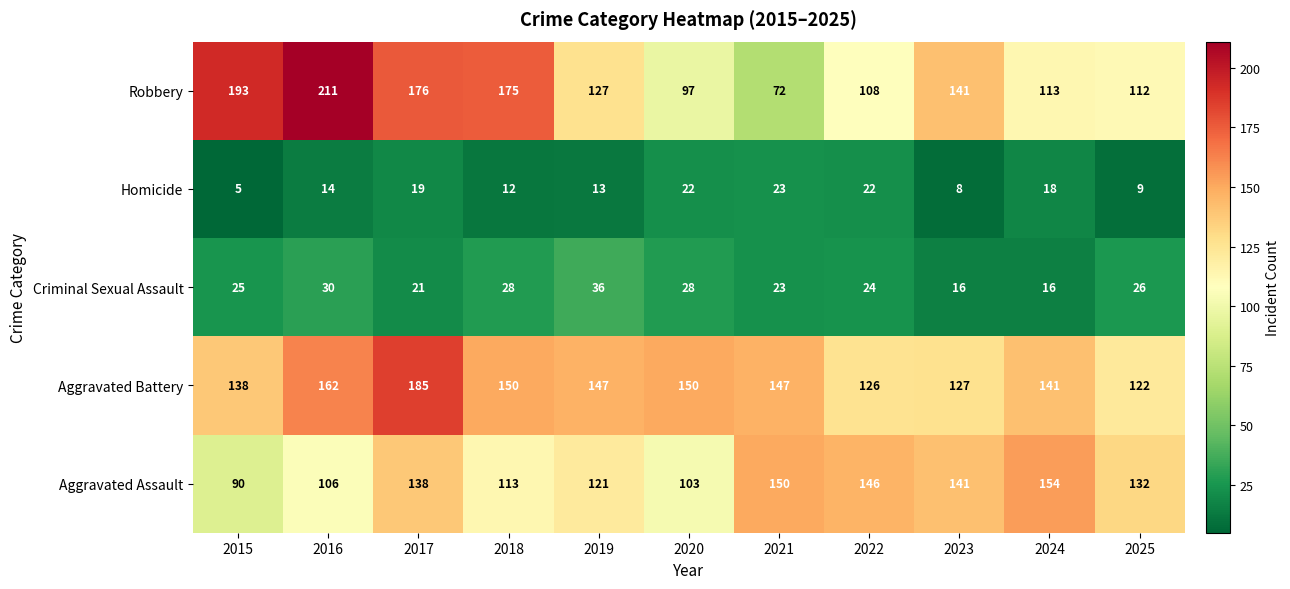

Which series changed the most between 2015 and 2016?

Aggravated Battery